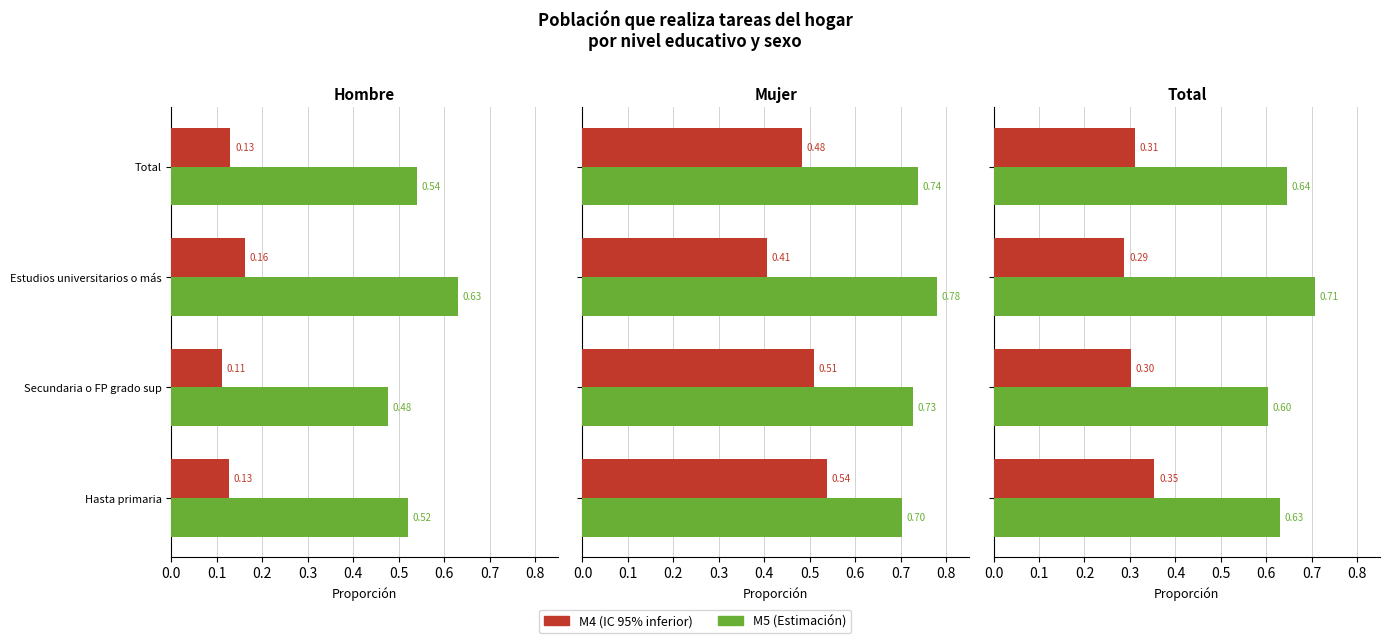

Are the bars horizontal?

Yes